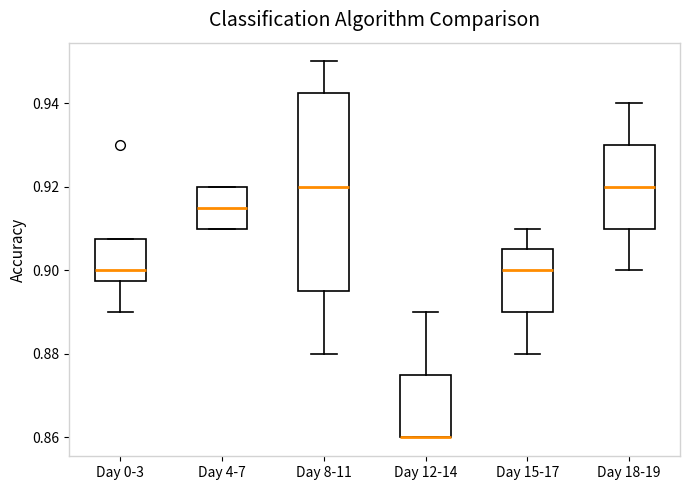

Reading left to right, read every box against the y-axis: the position of its median line, the range the box covers, and the ends of its whiskers. The values are not printed on the chart, so give them approximately, as read against the axis.

Day 0-3: median 0.900, box 0.898 to 0.908, whiskers 0.890 to 0.908
Day 4-7: median 0.916, box 0.910 to 0.920, whiskers 0.910 to 0.920
Day 8-11: median 0.920, box 0.896 to 0.942, whiskers 0.880 to 0.950
Day 12-14: median 0.860 (drawn on the box's lower edge), box 0.860 to 0.876, whiskers 0.860 to 0.890
Day 15-17: median 0.900, box 0.890 to 0.906, whiskers 0.880 to 0.910
Day 18-19: median 0.920, box 0.910 to 0.930, whiskers 0.900 to 0.940